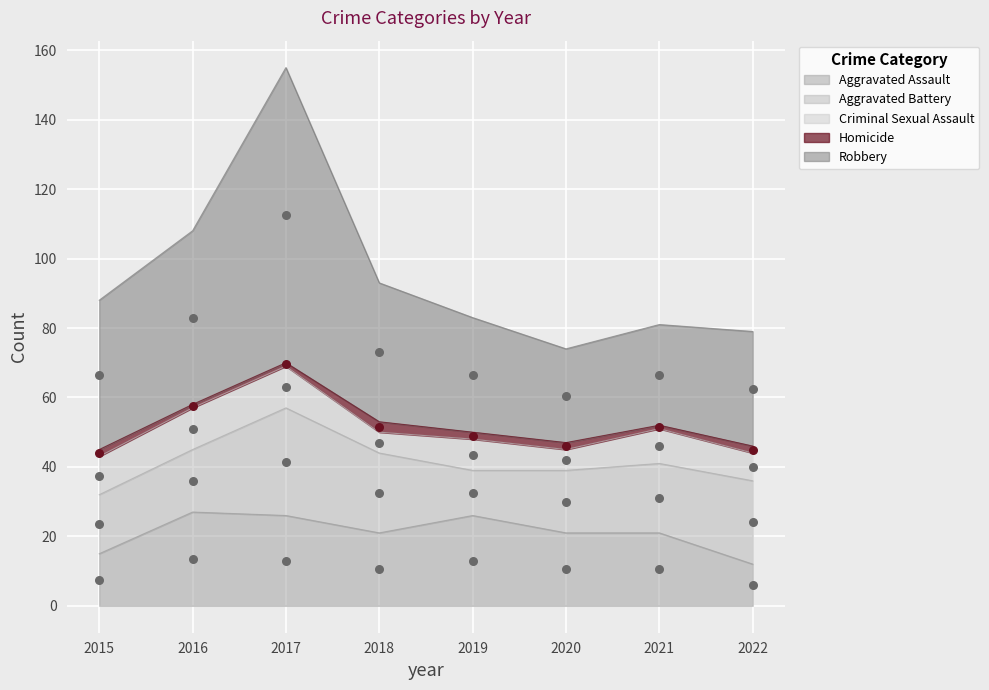

Which series contains the lowest Y value?

Homicide